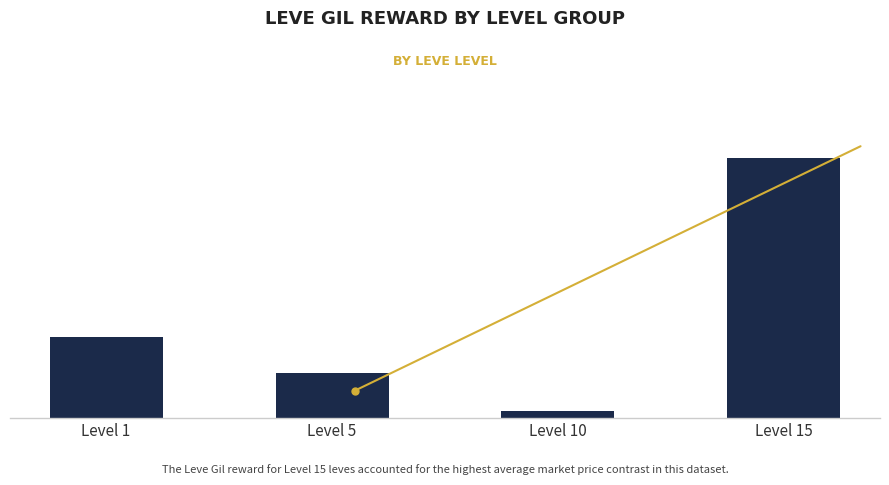

Are the bars horizontal?

No